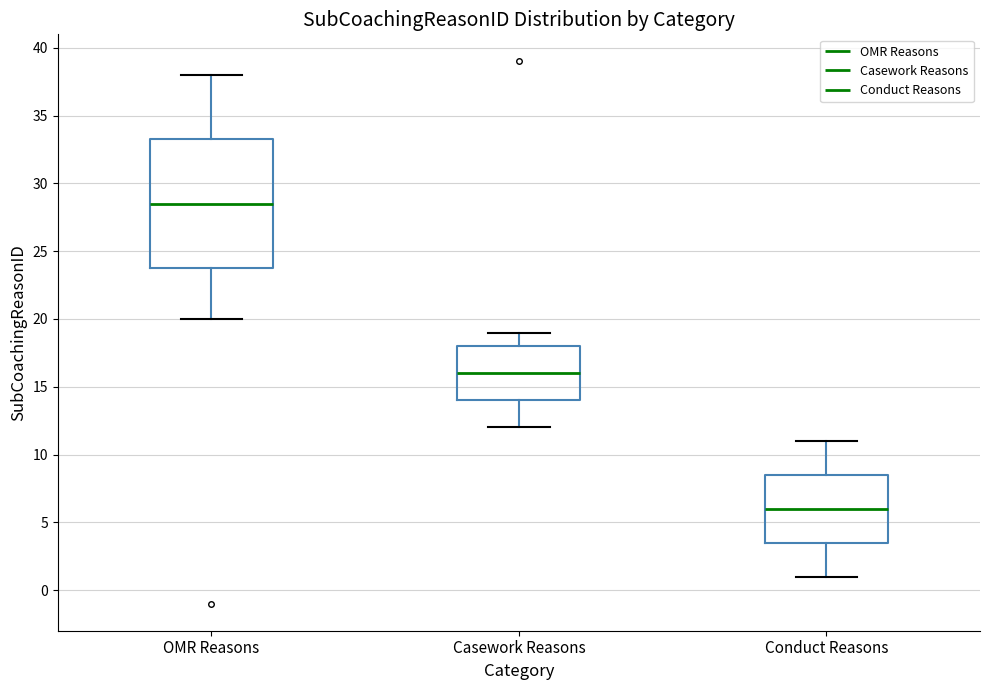

Where is the upper edge of the box for Conduct Reasons on the y-axis? The values are not printed on the chart, so give them approximately, as read against the axis.

8.5